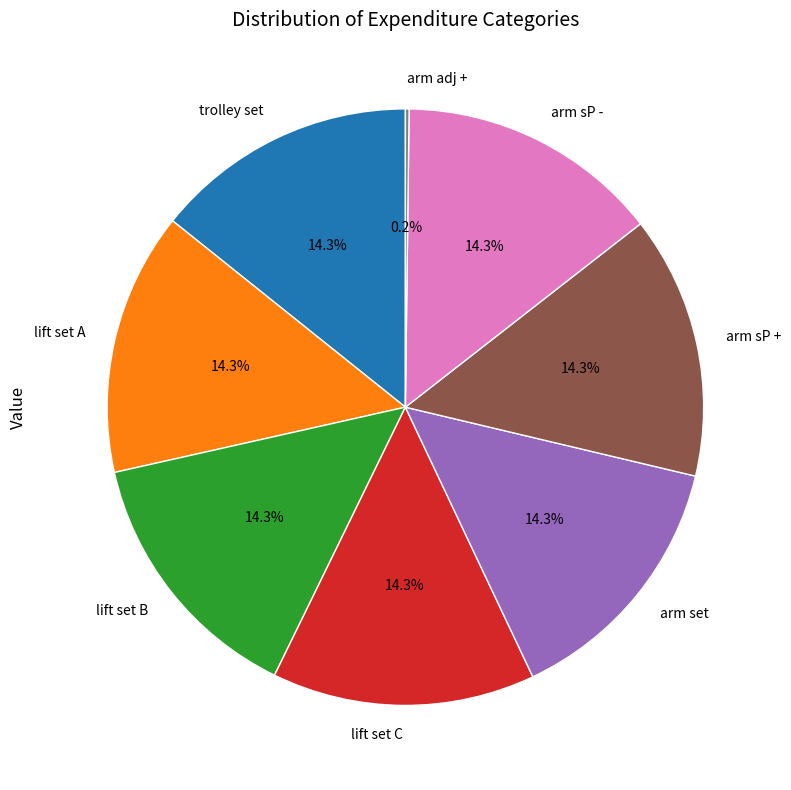

What percentage is NOT represented by trolley set?

85.7%